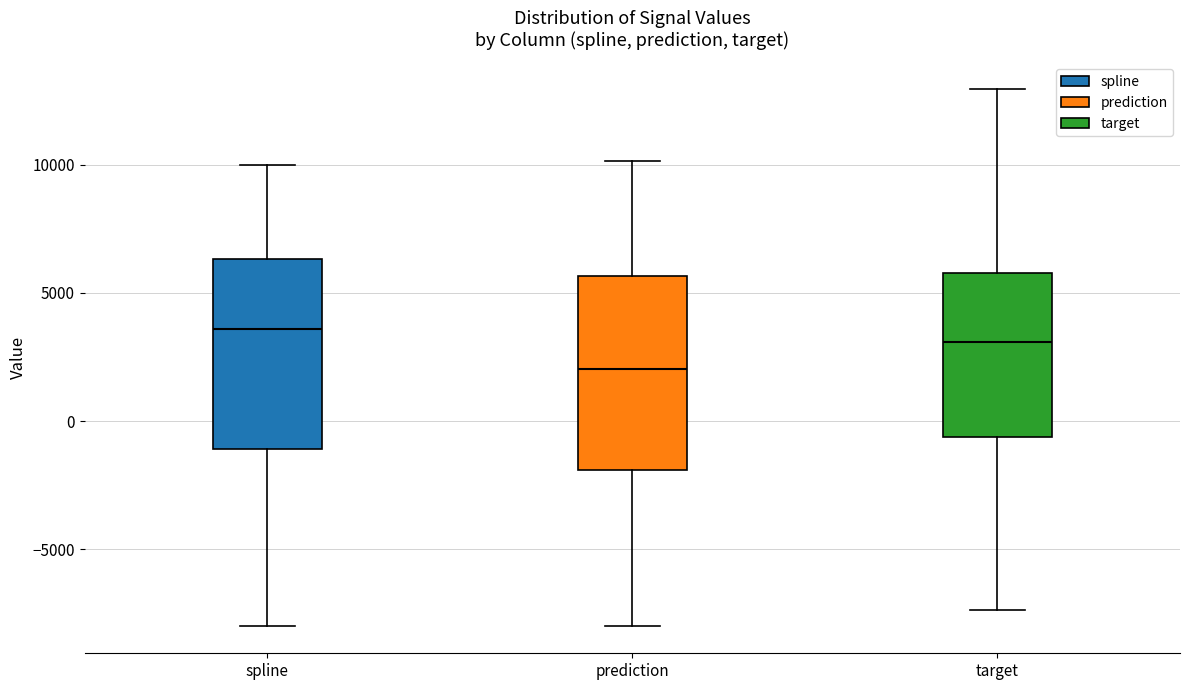

Reading left to right, transcribe this box plot: for each box, give where its median line is, the range the box spans, and where its two whiskers end, as read against the y-axis. The values are not printed on the chart, so give them approximately, as read against the axis.

spline: median 3500, box -1000 to 6500, whiskers -8000 to 10000
prediction: median 2000, box -2000 to 5500, whiskers -8000 to 10000
target: median 3000, box -500 to 6000, whiskers -7500 to 13000